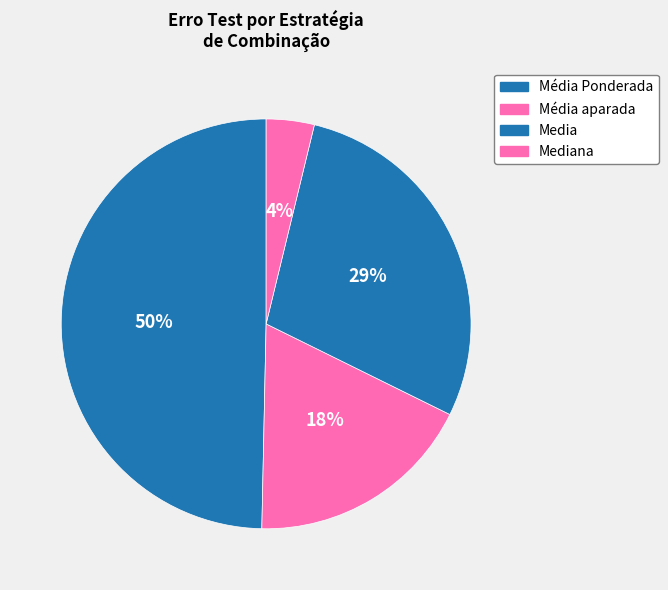

How many segments does this pie chart have?

4